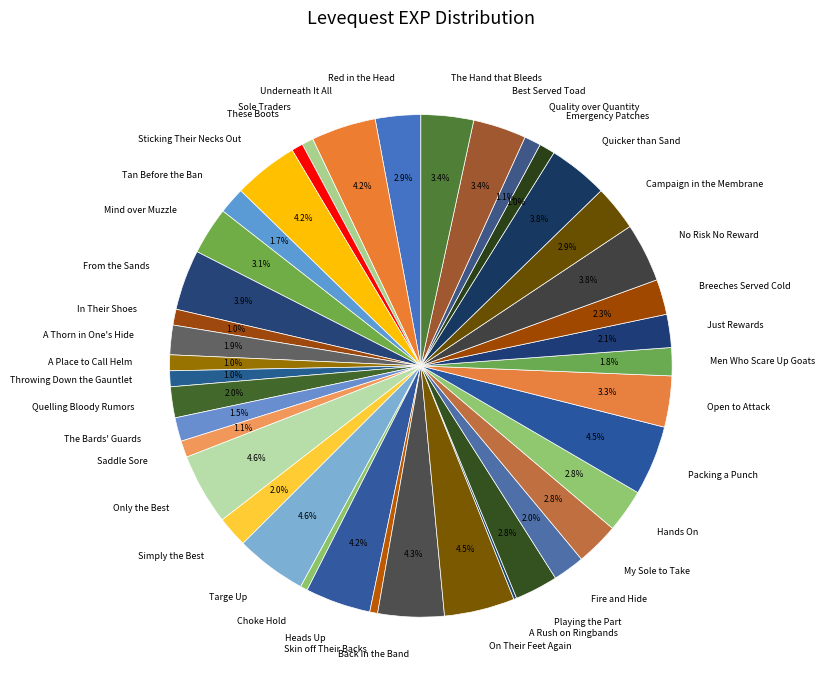

Which has a higher value, The Hand that Bleeds or These Boots?

The Hand that Bleeds